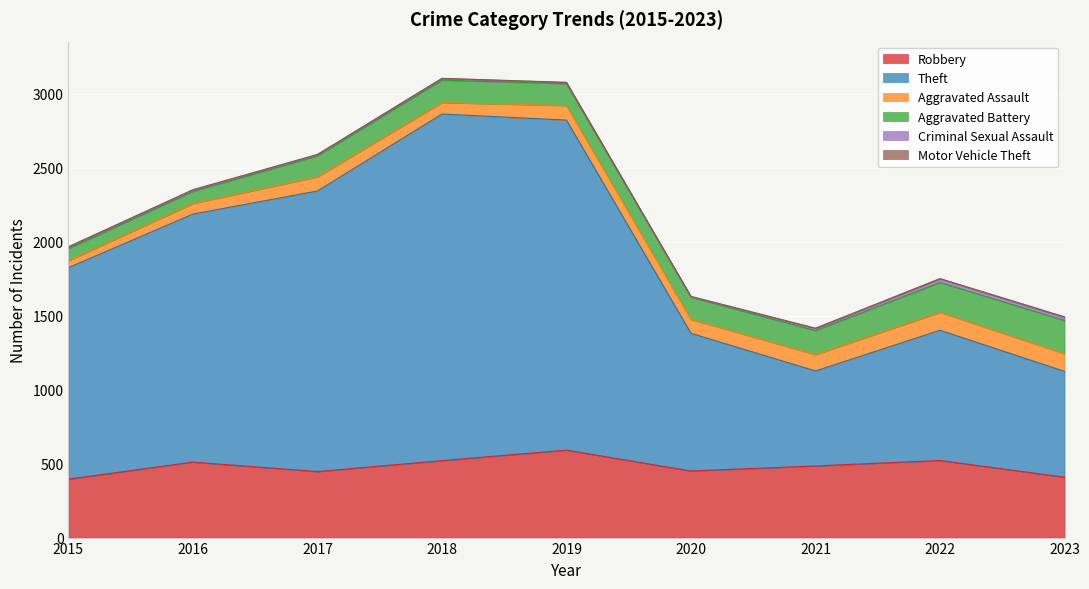

Is the value of Aggravated Battery at 2019 greater than the value of Criminal Sexual Assault at 2016?

Yes